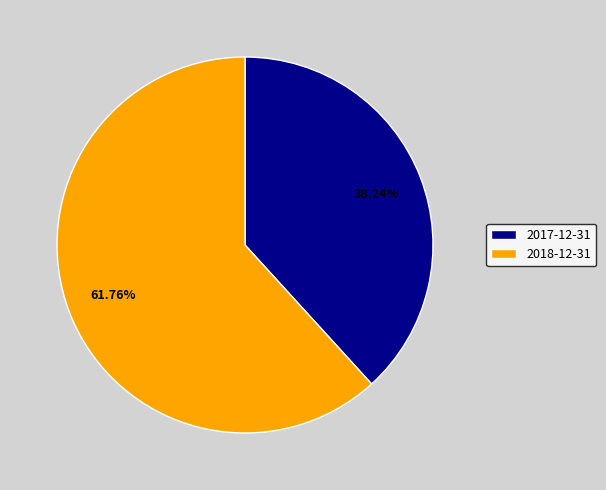

Is it true that 2018-12-31 is 62% of the pie?

True